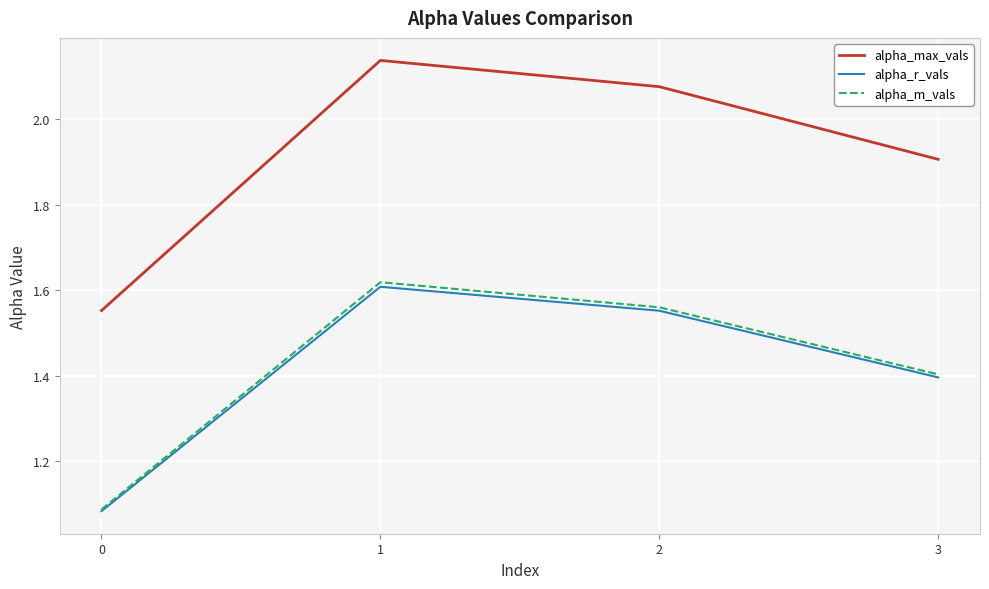

Which series has the largest total across all categories?

alpha_max_vals